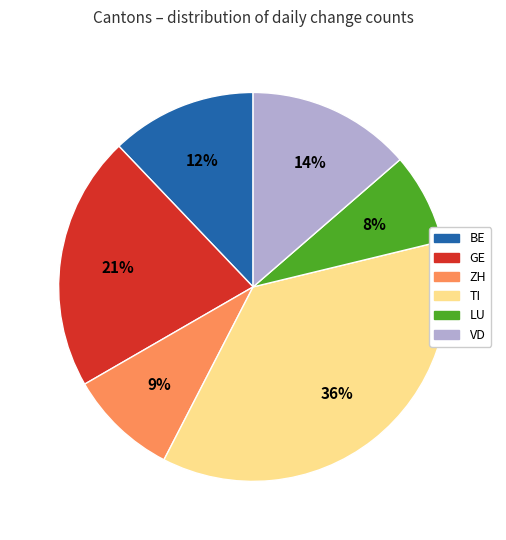

Rank the categories by value from highest to lowest.

TI, GE, VD, BE, ZH, LU